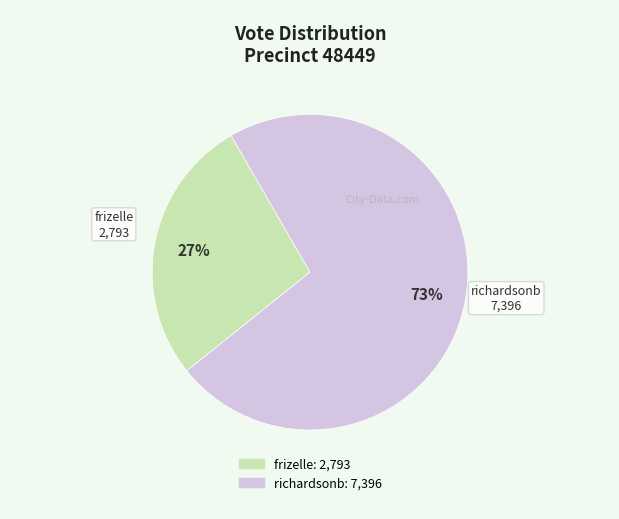

Is there any slice that represents more than half of the pie?

Yes